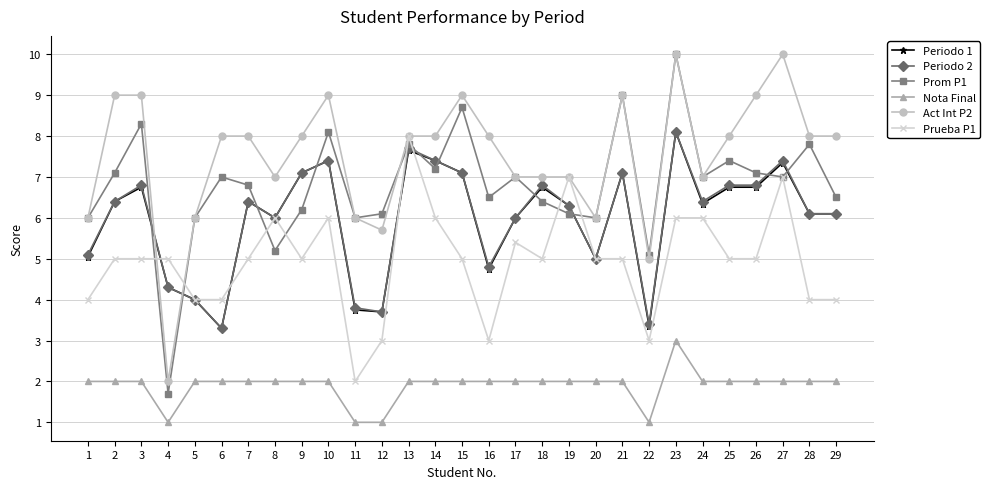

Which series changed the most between 16 and 28?

Periodo 1